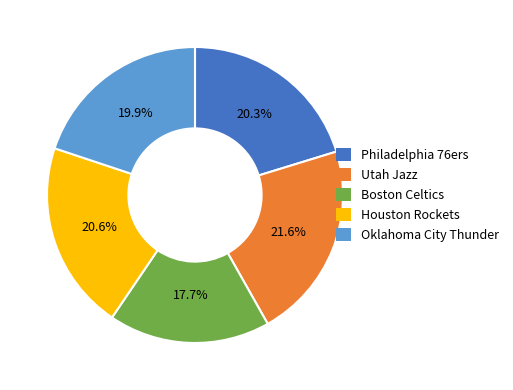

To the nearest percent, what percentage of the pie is Utah Jazz?

22%